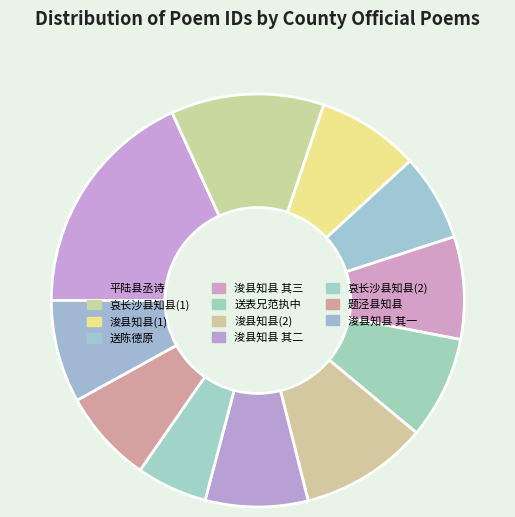

Which slice is the largest?

平陆县丞诗